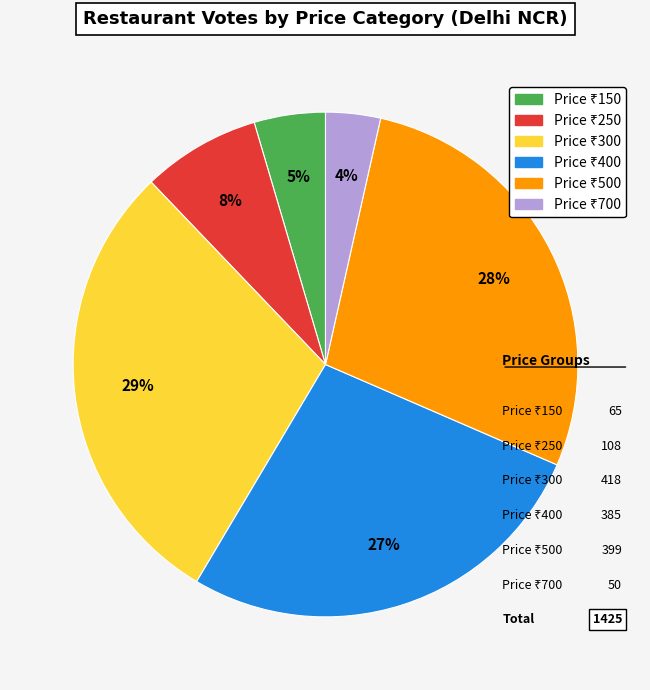

How many segments does this pie chart have?

6